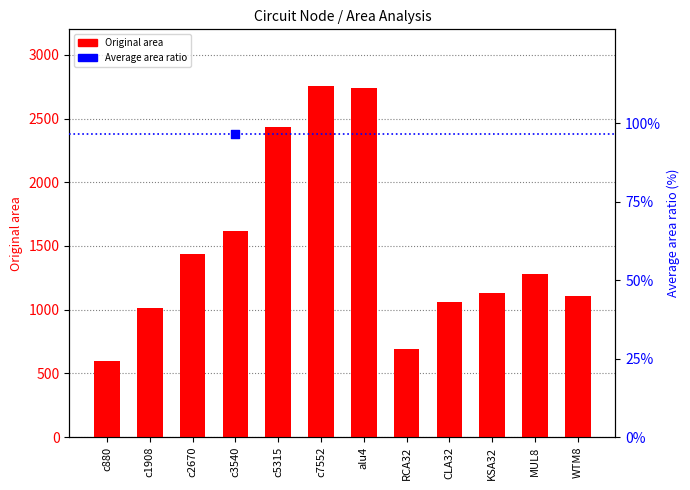

Approximately how many times larger is the value at MUL8 compared to c7552?

0.5